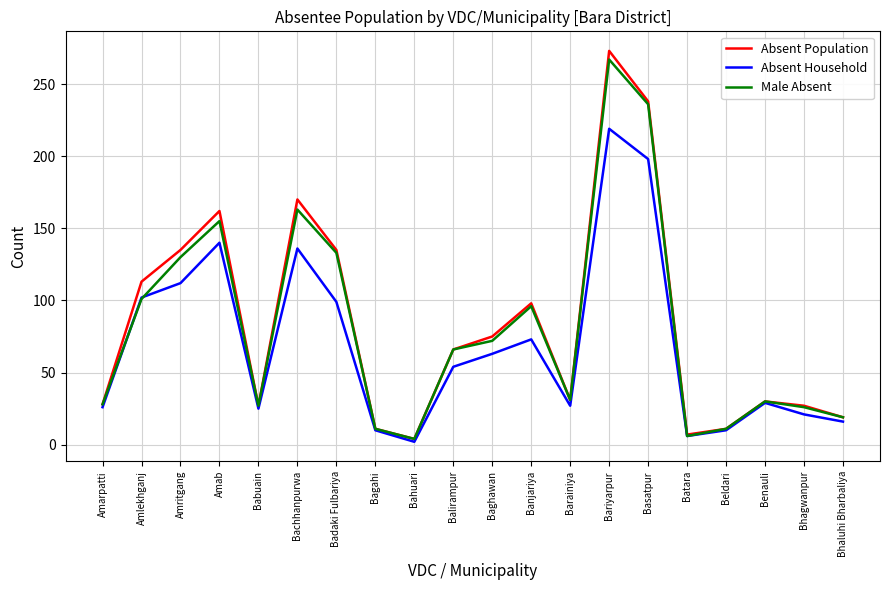

At which category is the sum across all series the highest?

Bariyarpur